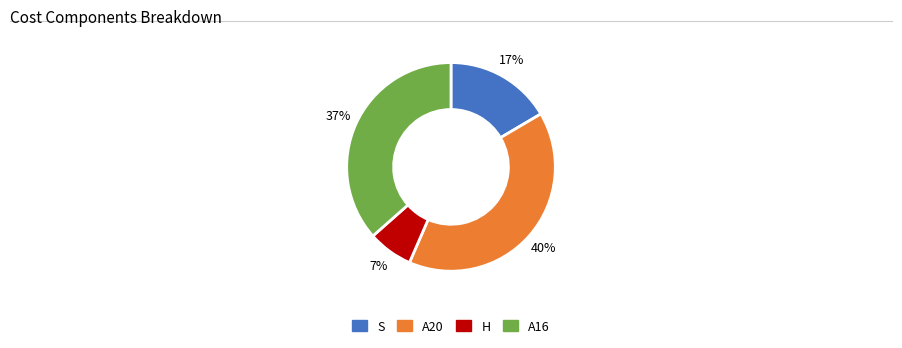

Is there any slice that represents more than half of the pie?

No